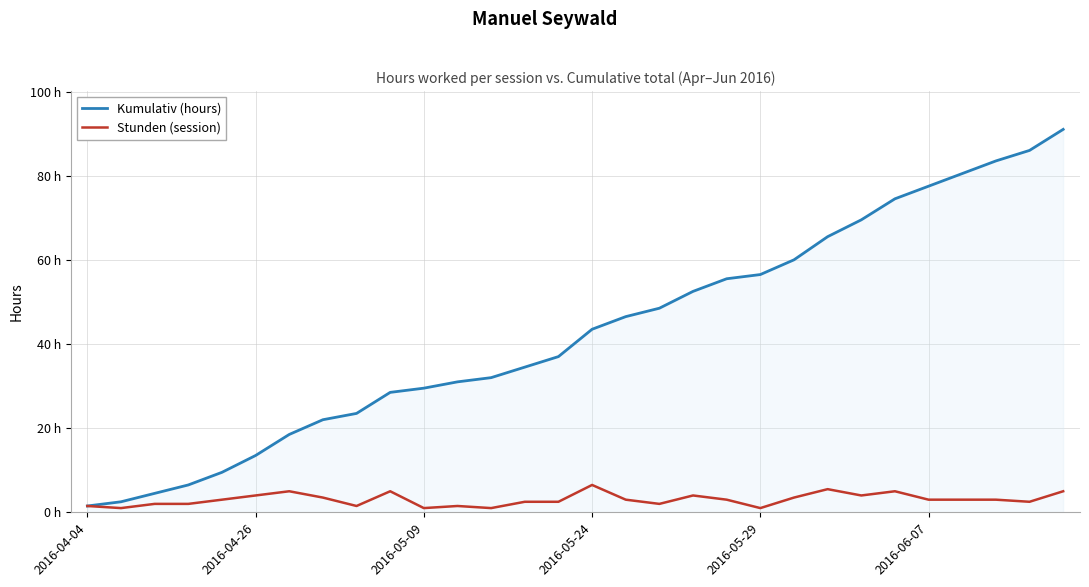

What are all the series names shown in the legend?

Kumulativ (hours), Stunden (session)